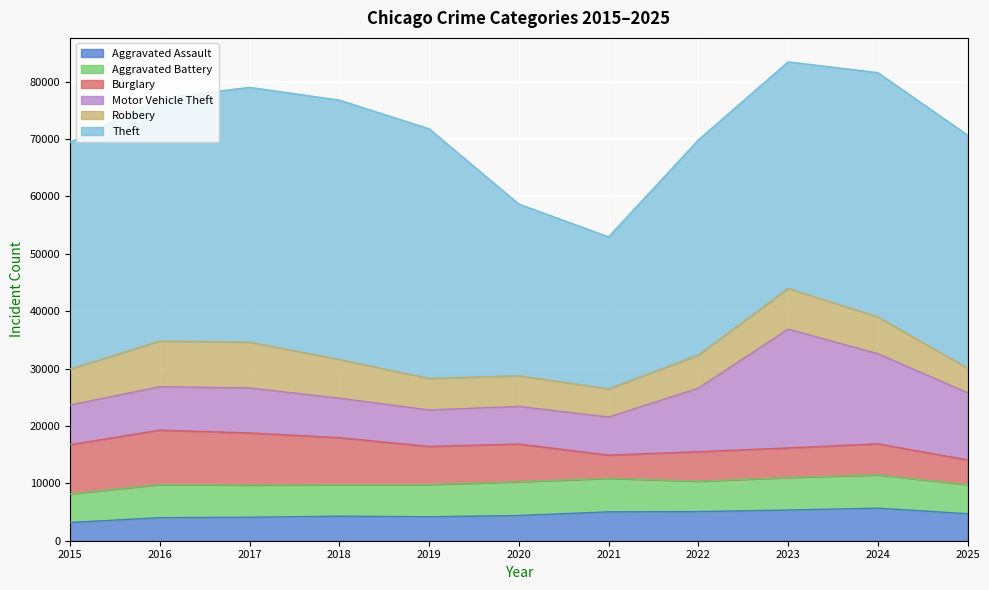

What value does the Aggravated Battery series have at 2020, to the nearest 100?

5900